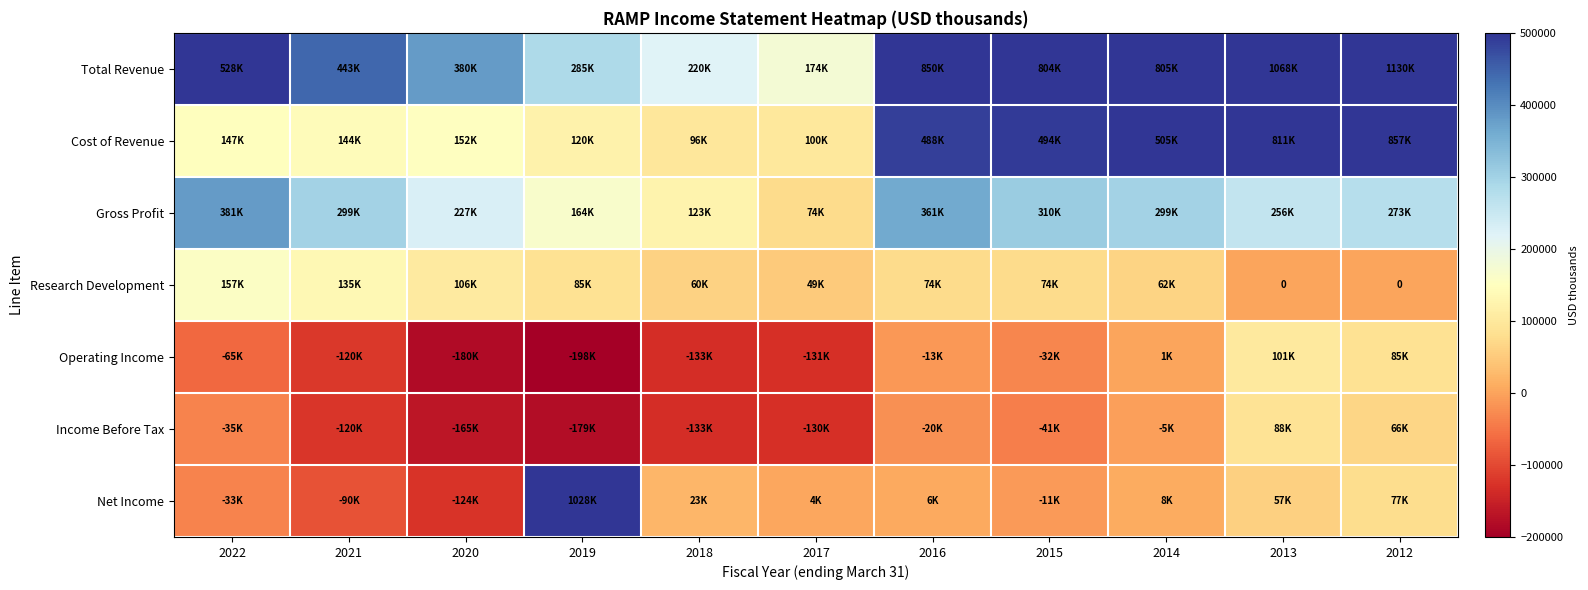

What is the difference between the maximum and minimum values in the Research Development series?

157900